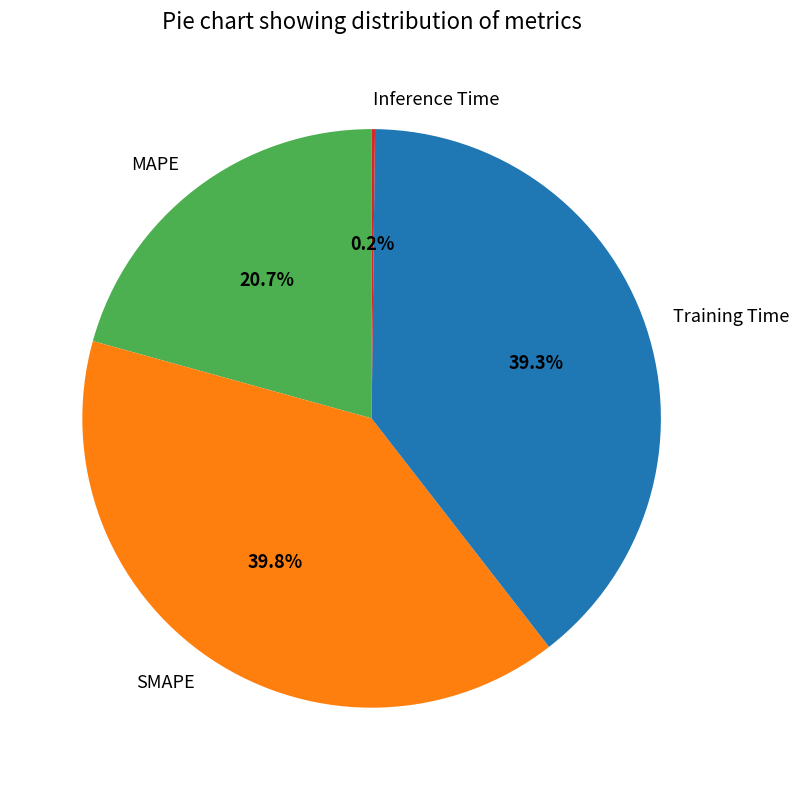

To the nearest percent, what is the average slice percentage?

25%